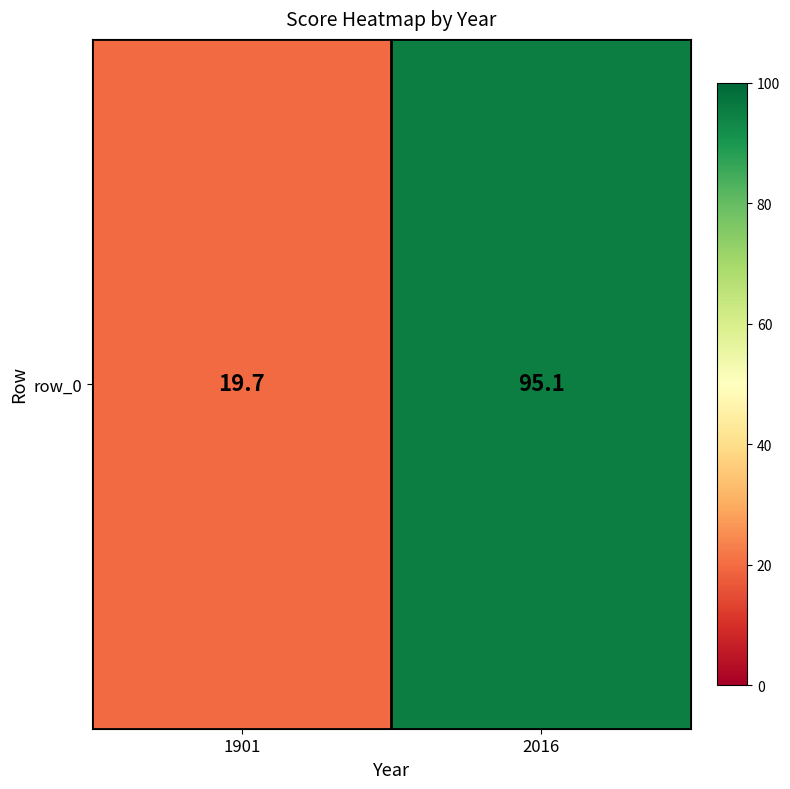

Rank the categories by value from highest to lowest.

2016, 1901